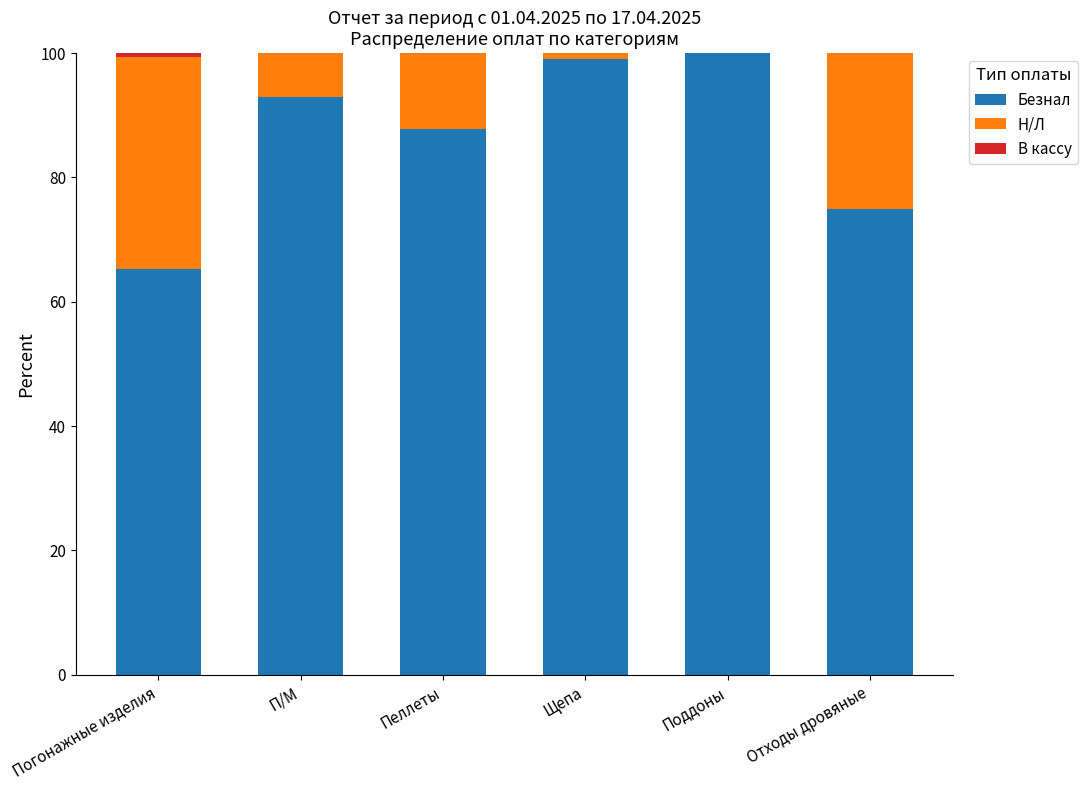

Does the chart contain stacked bars?

Yes